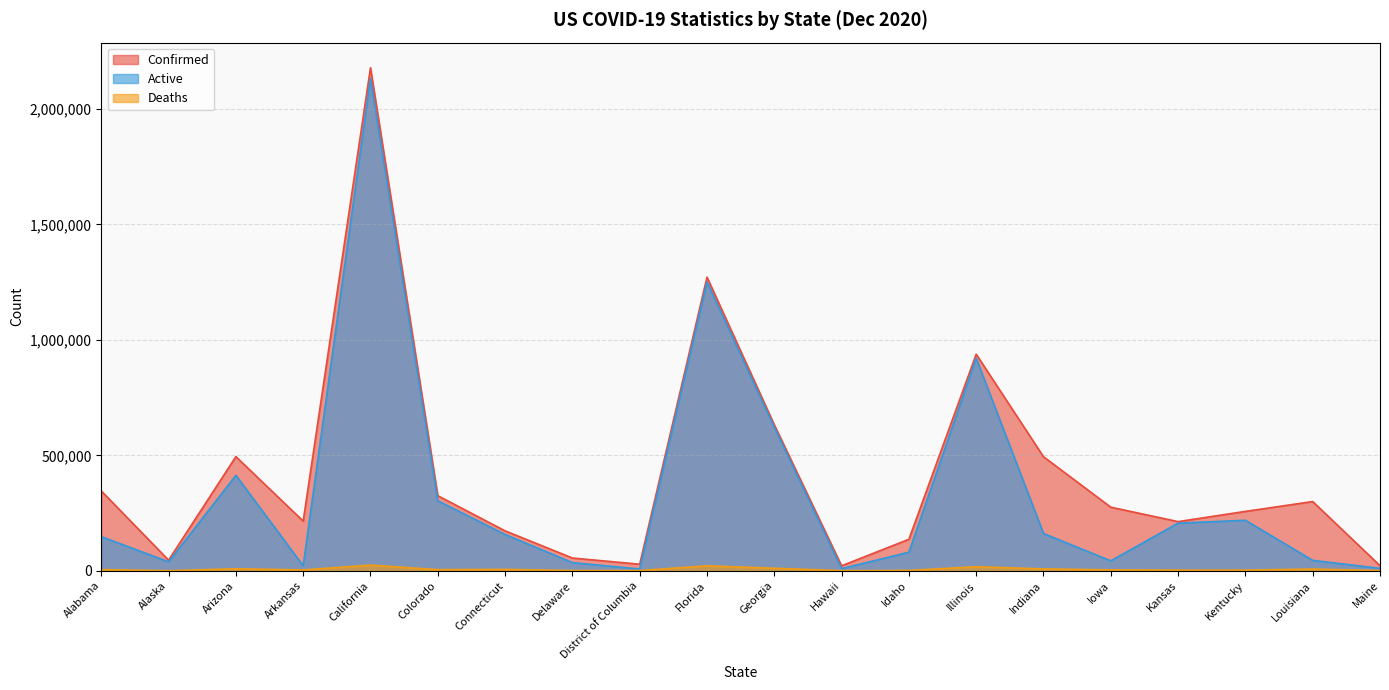

In Deaths, how many points are lower than both neighbors (excluding endpoints)?

6